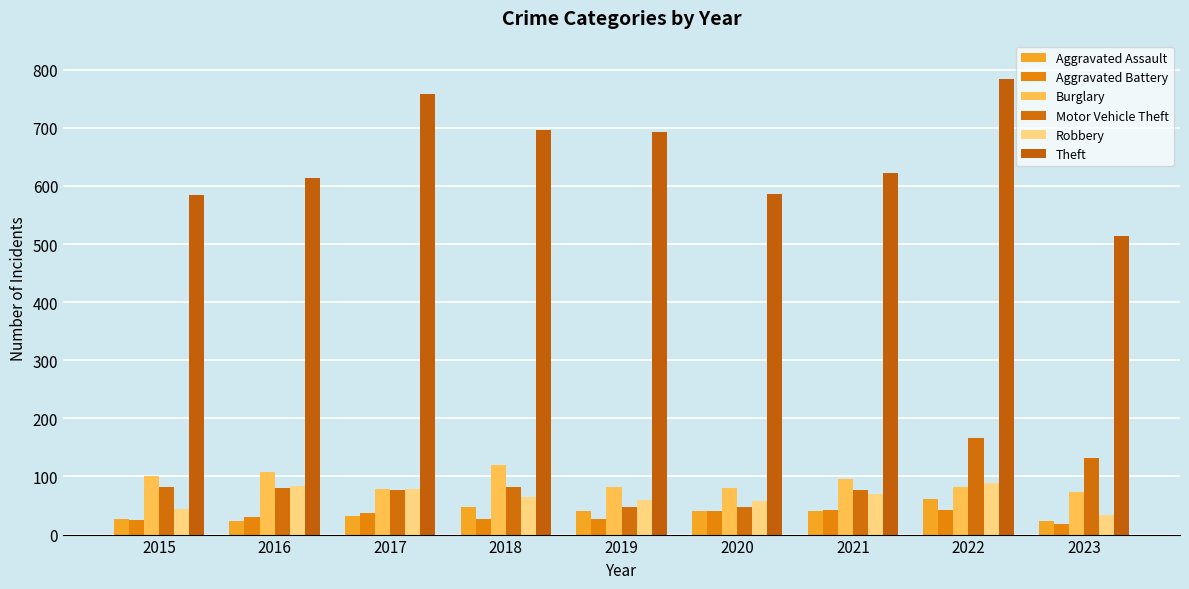

Which series changed the most between 2021 and 2023?

Theft